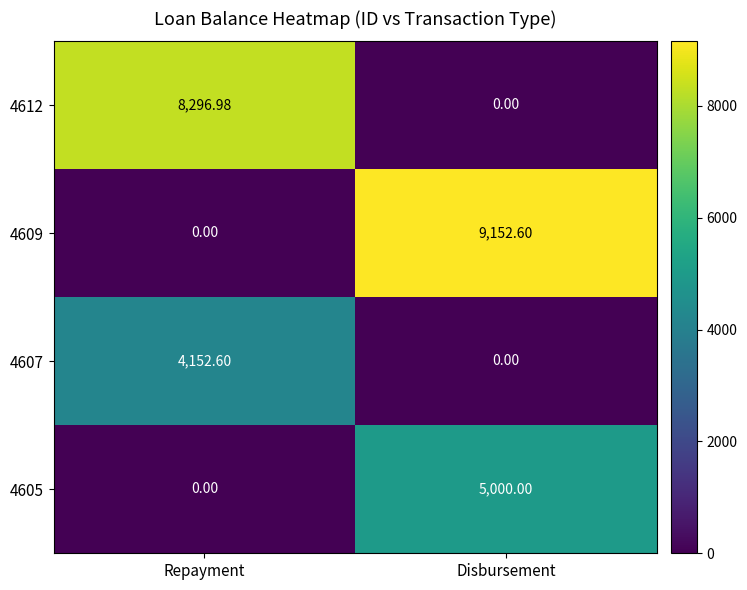

List the labels in order of 4612 value, smallest first.

Disbursement, Repayment